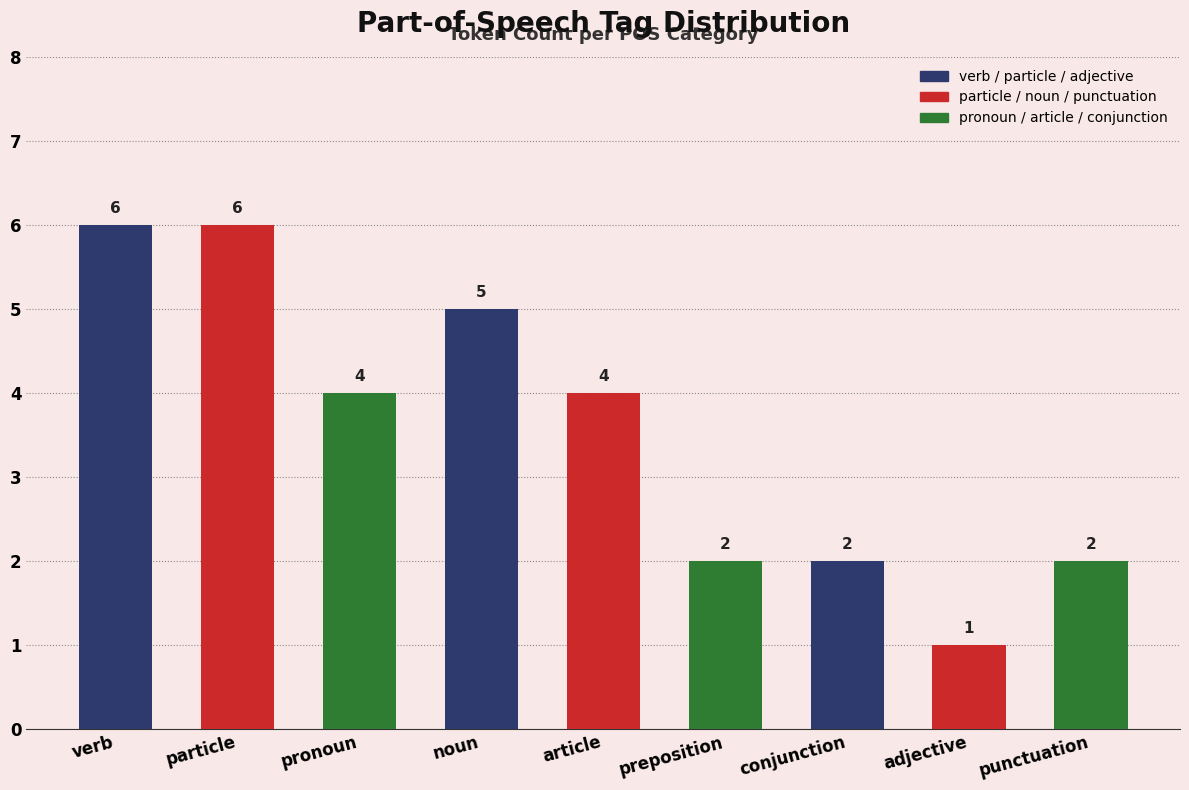

Reading right to left, extract all data points from this chart.

2	1	2	2	4	5	4	6	6